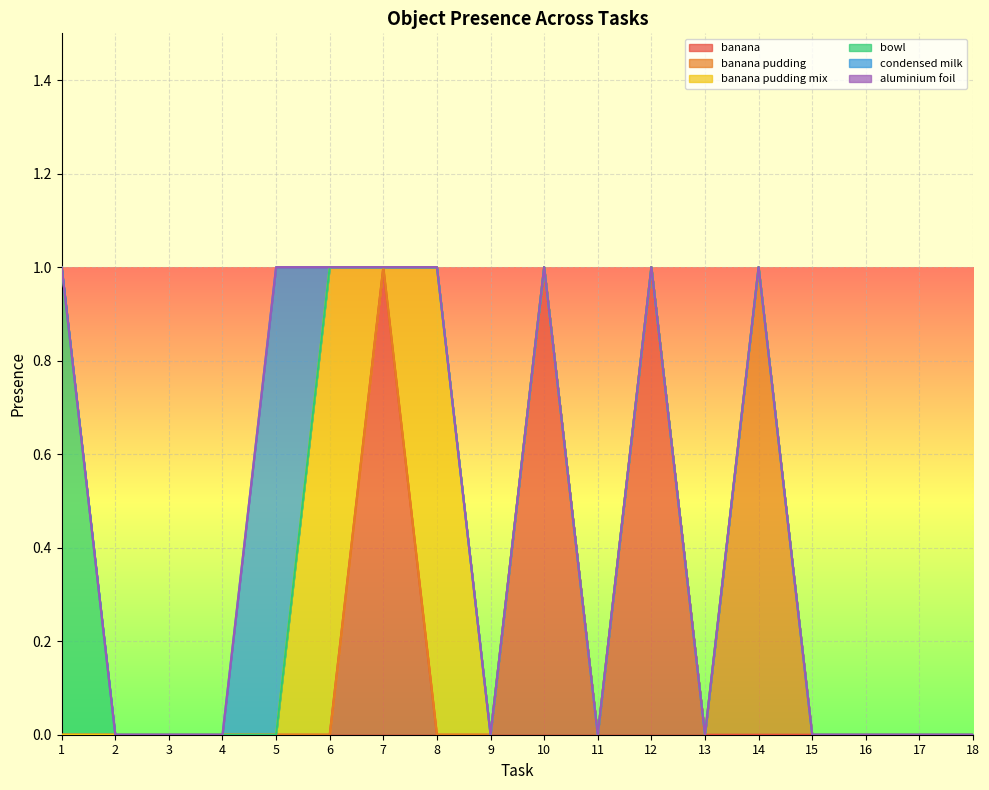

Which series has the largest total across all categories?

banana